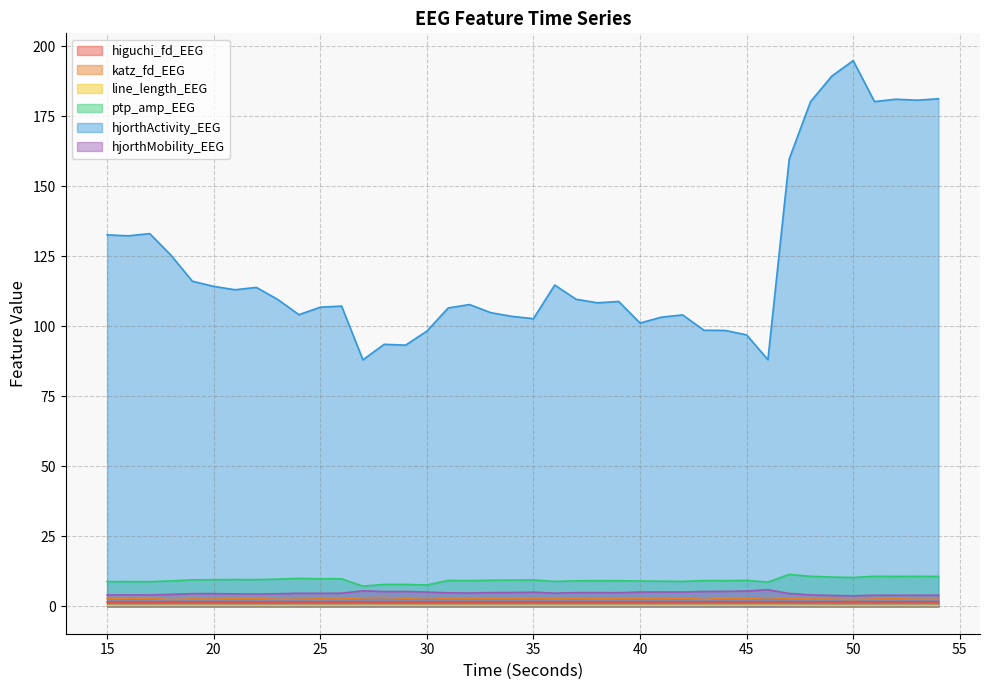

True or false: line_length_EEG and hjorthActivity_EEG intersect in this chart.

False